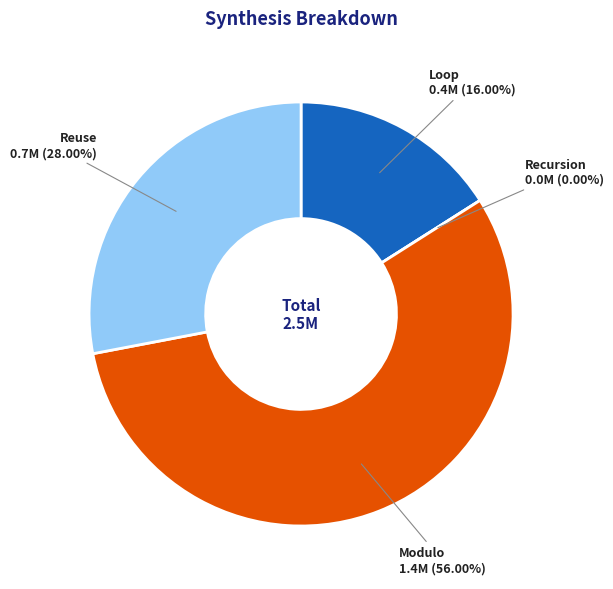

To the nearest percent, what portion does Reuse represent?

28%